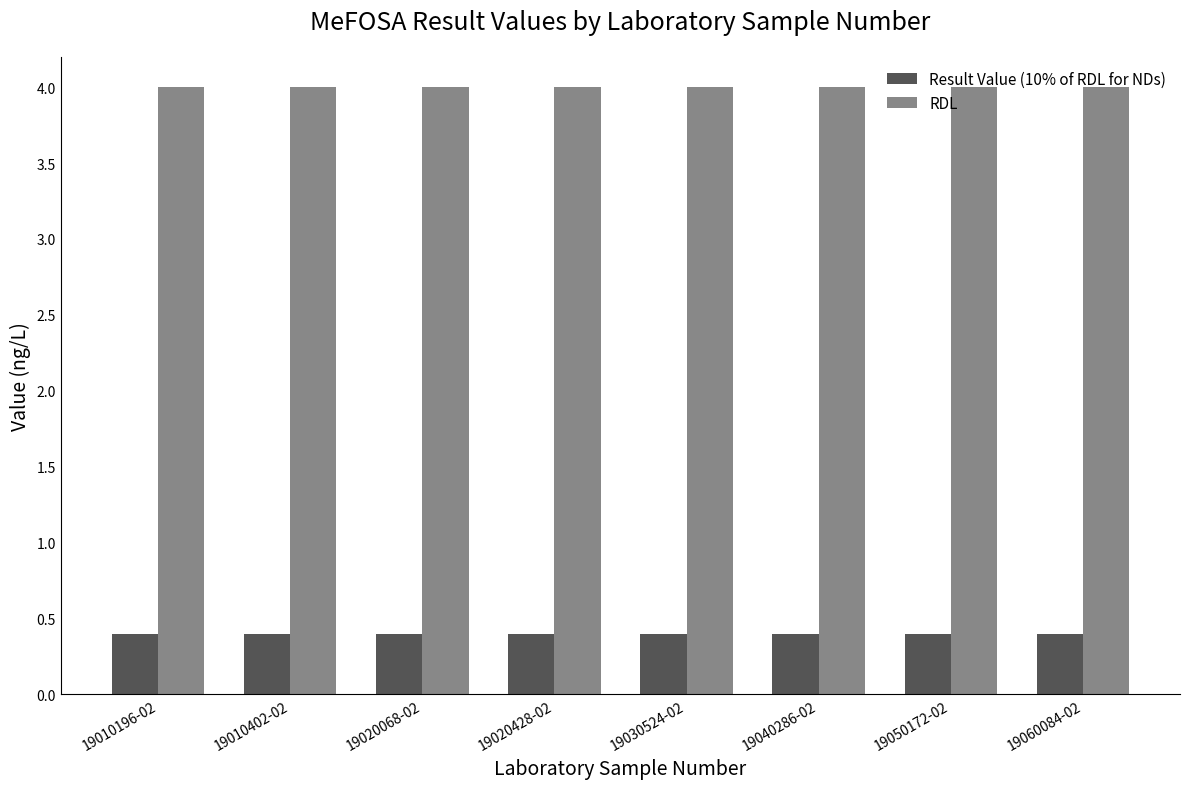

Rank the series by their average value, from highest to lowest.

RDL, Result Value (10% of RDL for NDs)